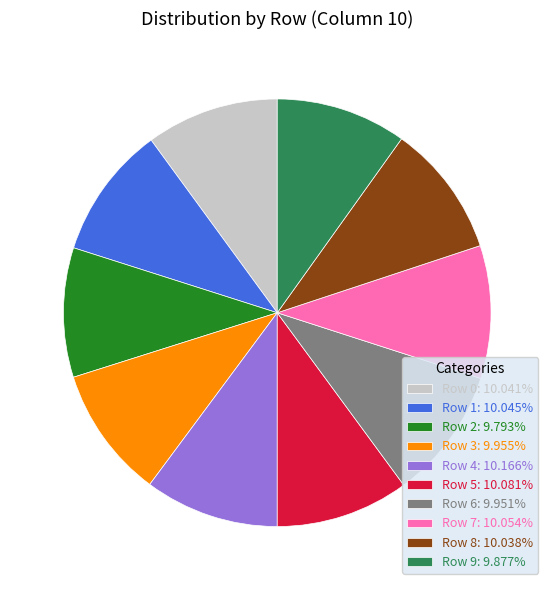

Does Row 3 represent more than half of the total?

No